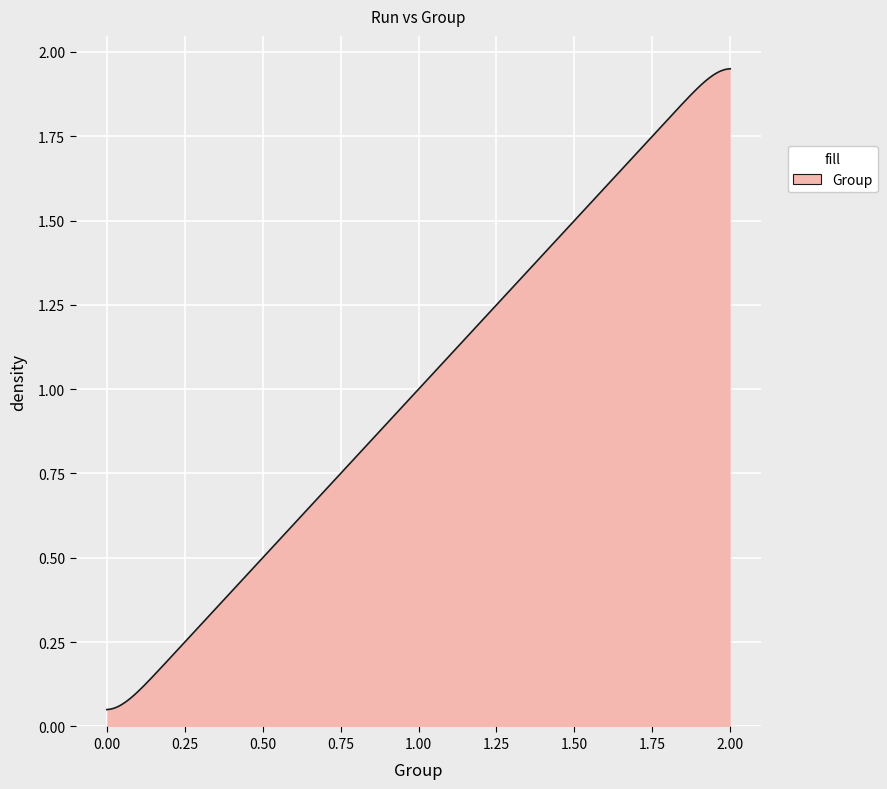

What is the sum of all values?

300.0